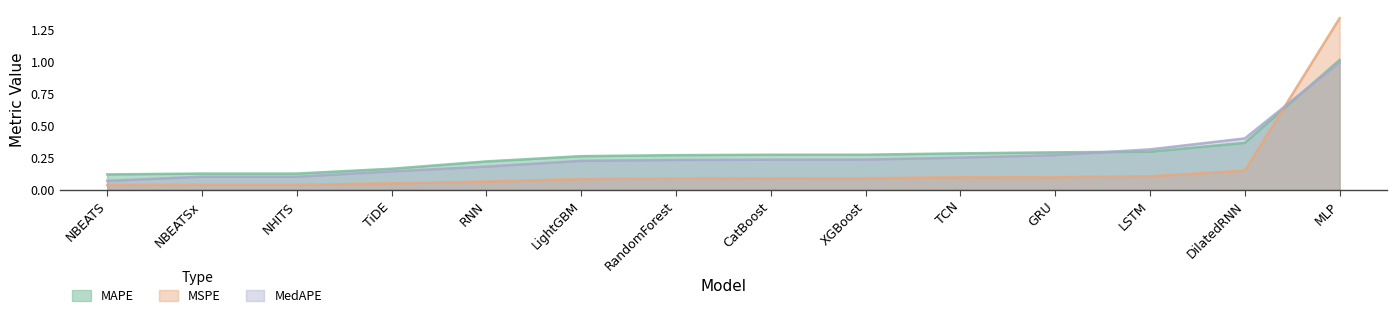

What is the difference between the maximum and minimum values in the MSPE series?

1.3